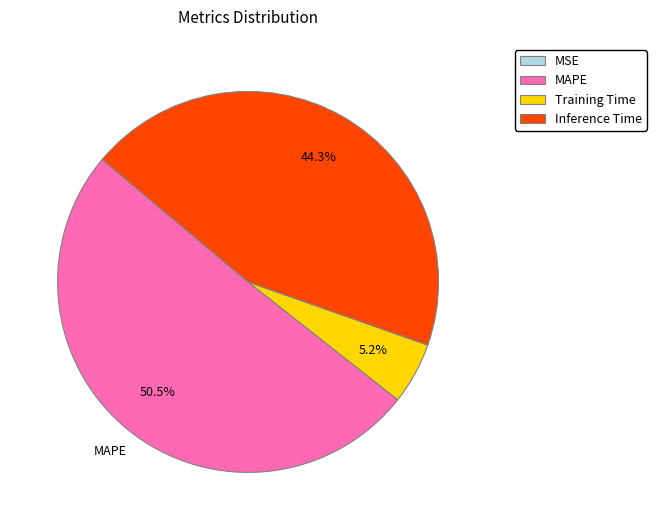

Is there a majority slice in this chart?

Yes